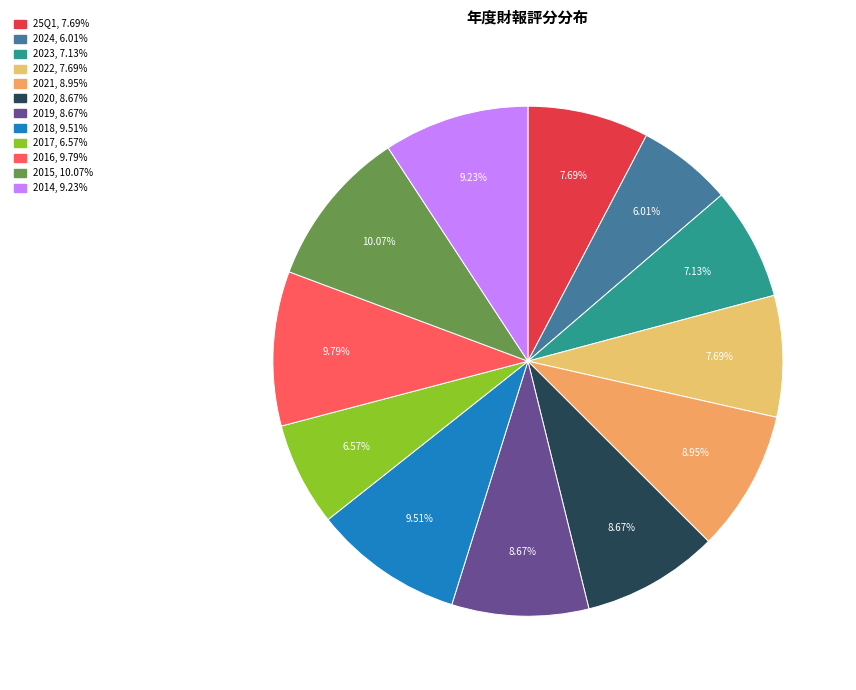

What portion of the pie excludes 2024?

94.0%